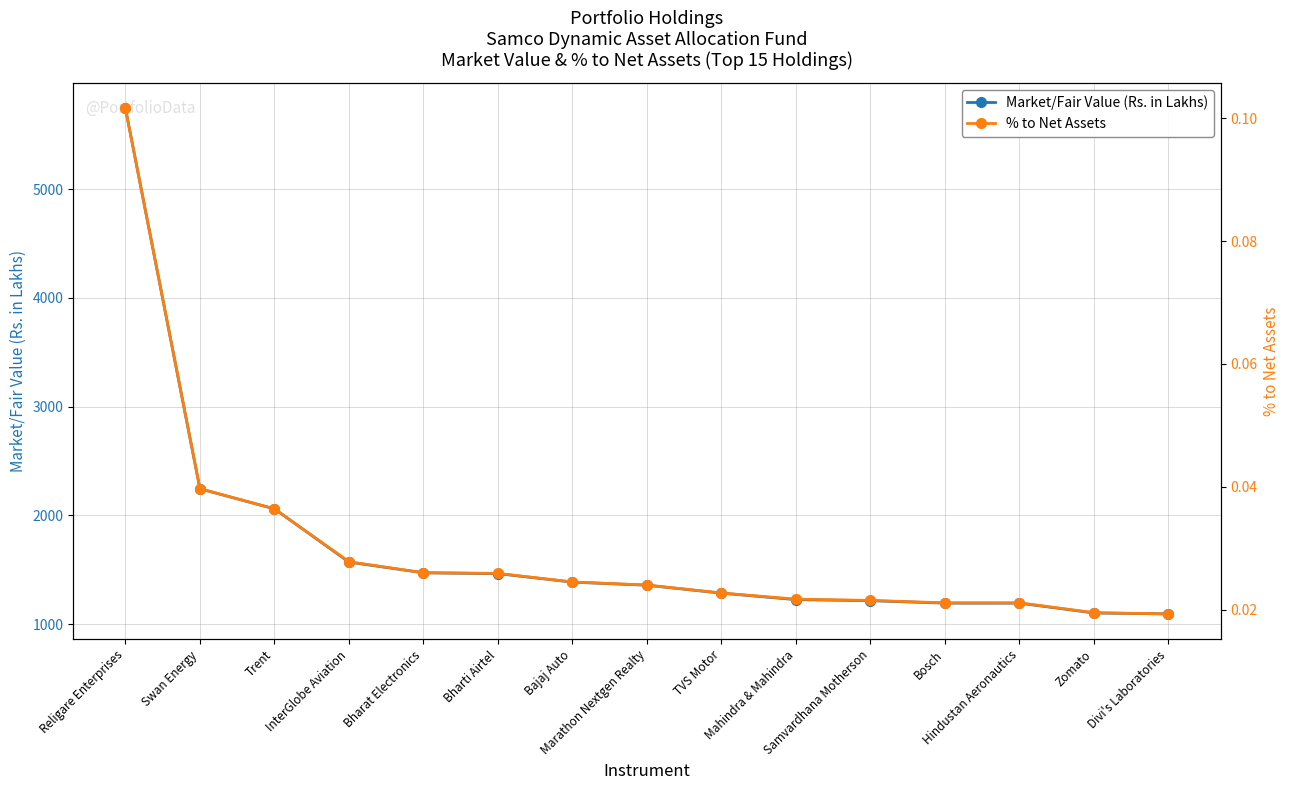

Which category has the lowest value in the Market/Fair Value (Rs. in Lakhs) series?

Divi's Laboratories